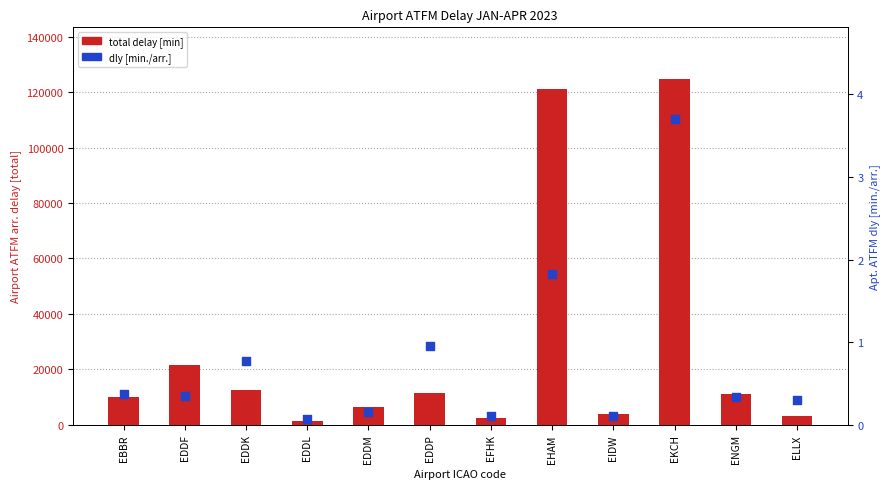

What is the total value across all series at EBBR?

10071.4